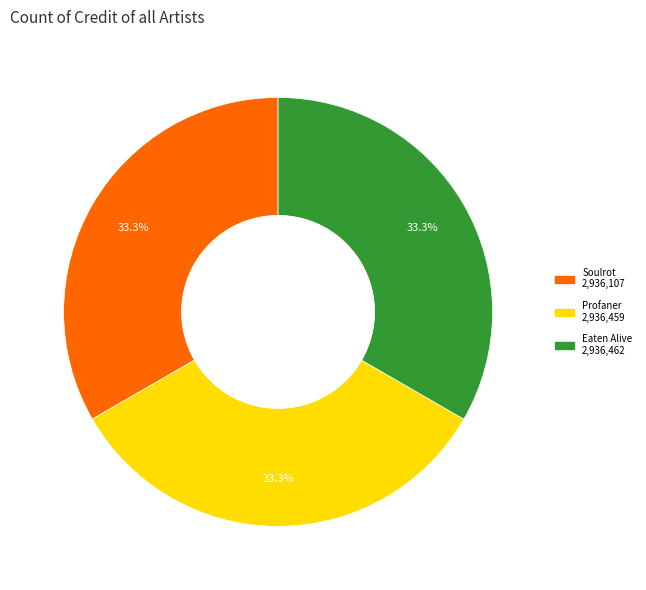

Does Eaten Alive account for over 50% of the chart?

No